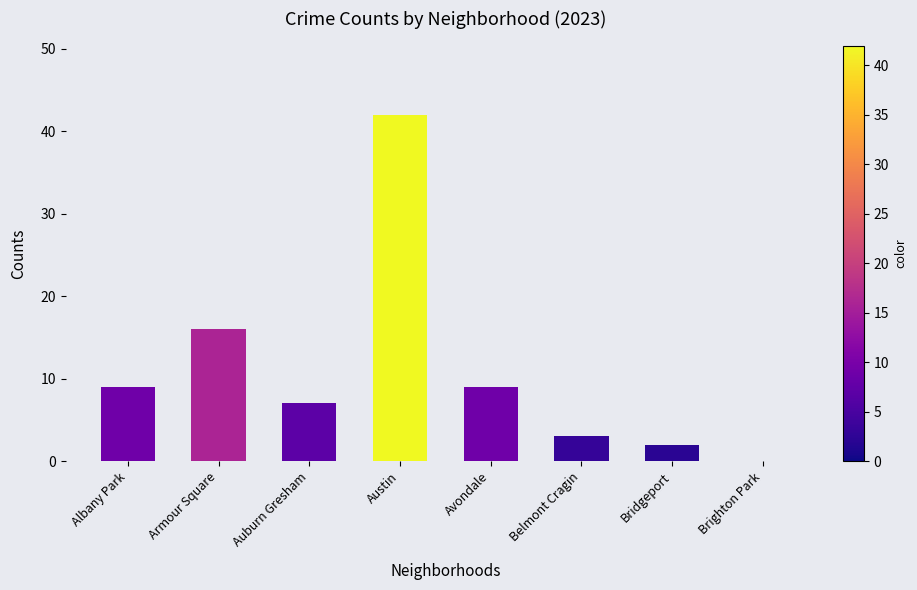

How many data points does each series have?

8